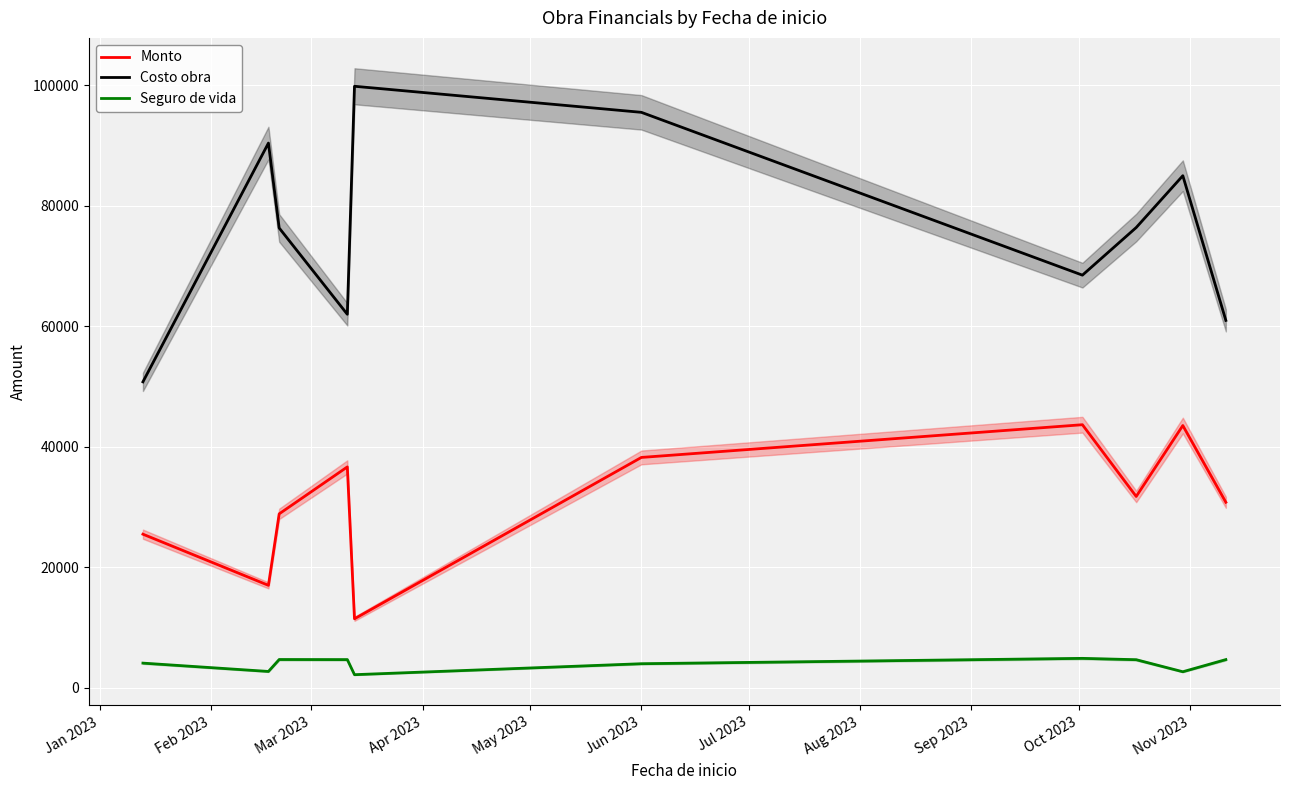

True or false: Seguro de vida and Monto intersect in this chart.

False